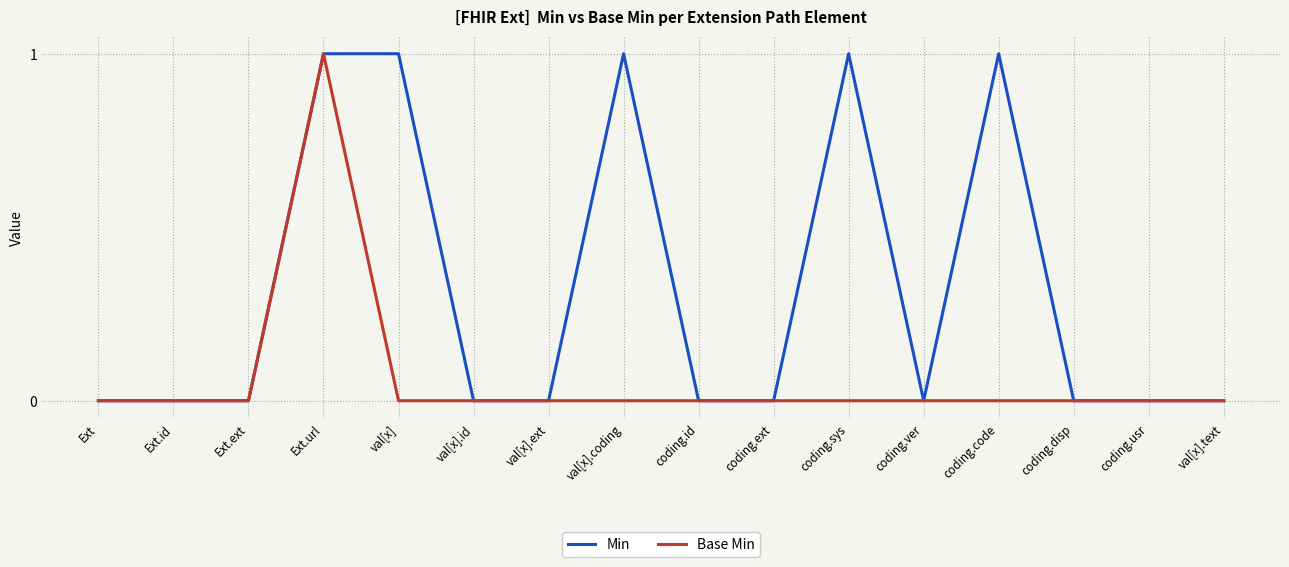

The Min series shows 0 at val[x].id. True or false?

True